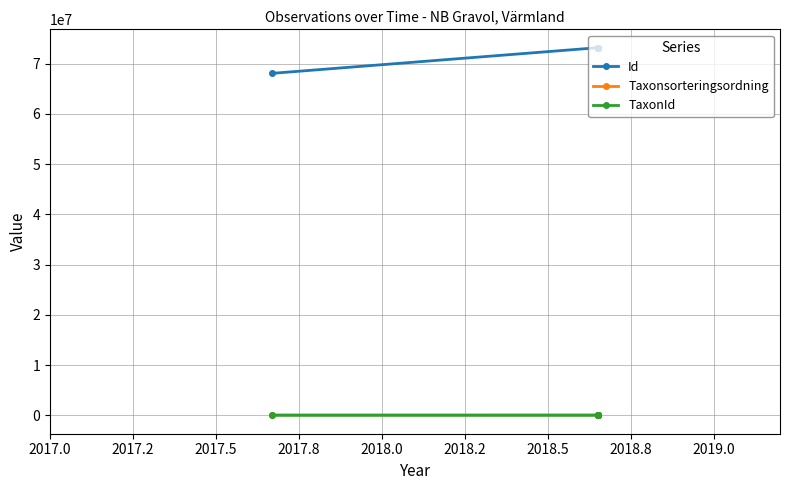

How many lines are shown in the chart?

3